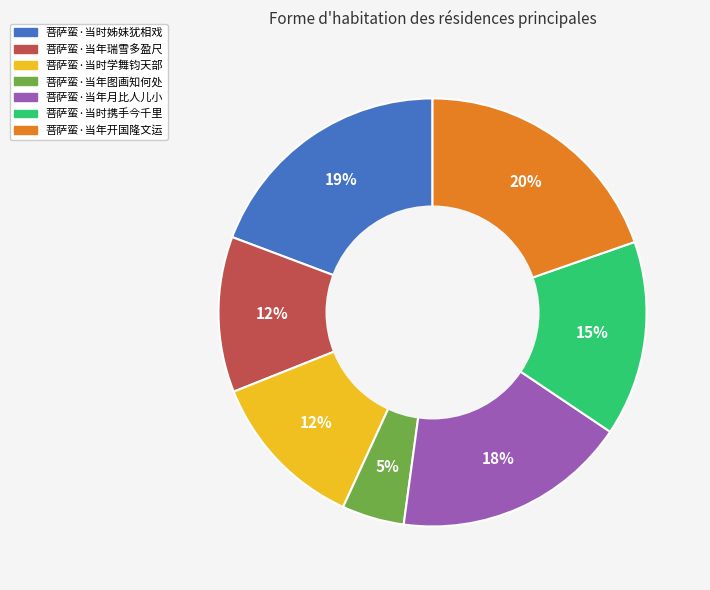

Do 菩萨蛮·当时学舞钧天部 and 菩萨蛮·当年瑞雪多盈尺 together represent more than half of the pie?

No